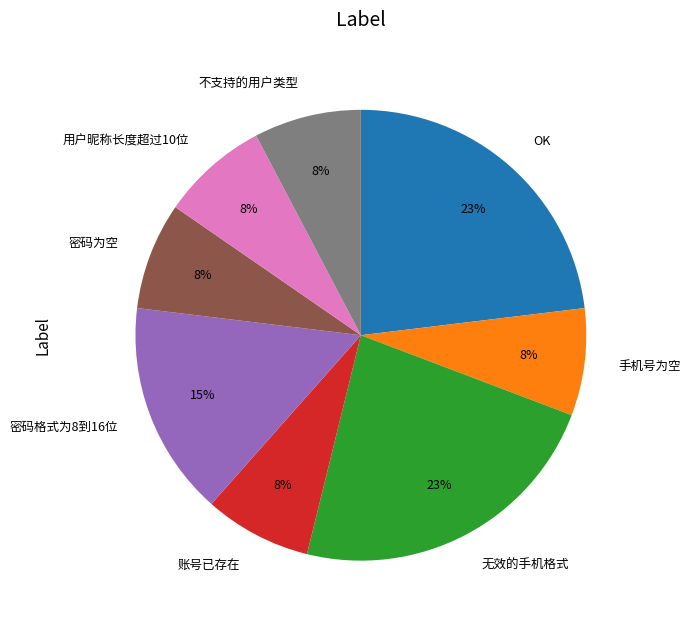

Do OK and 密码格式为8到16位 together represent more than half of the pie?

No